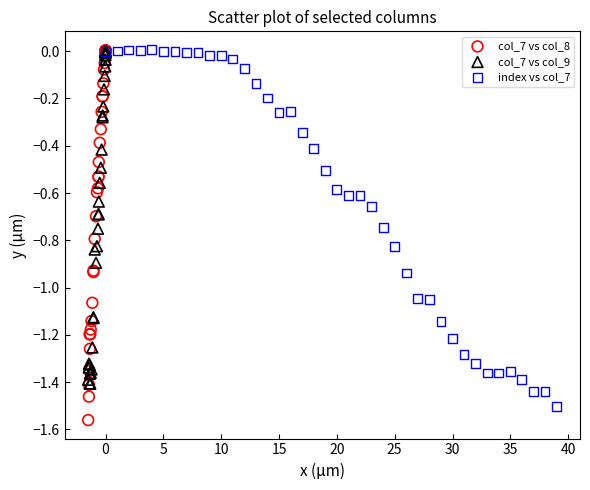

Which series has the widest spread of Y values?

col_7 vs col_8